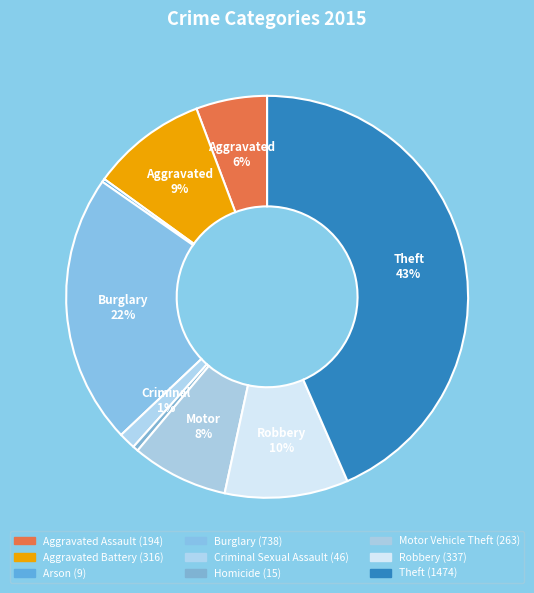

To the nearest percent, what is the average slice percentage?

11%